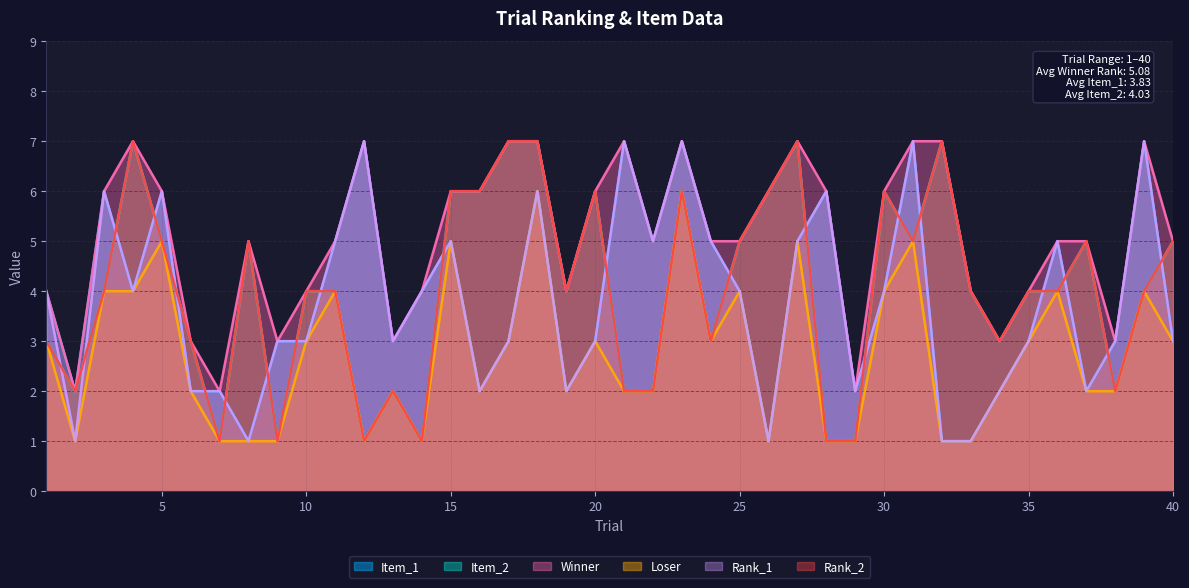

True or false: Loser and Item_2 intersect in this chart.

False